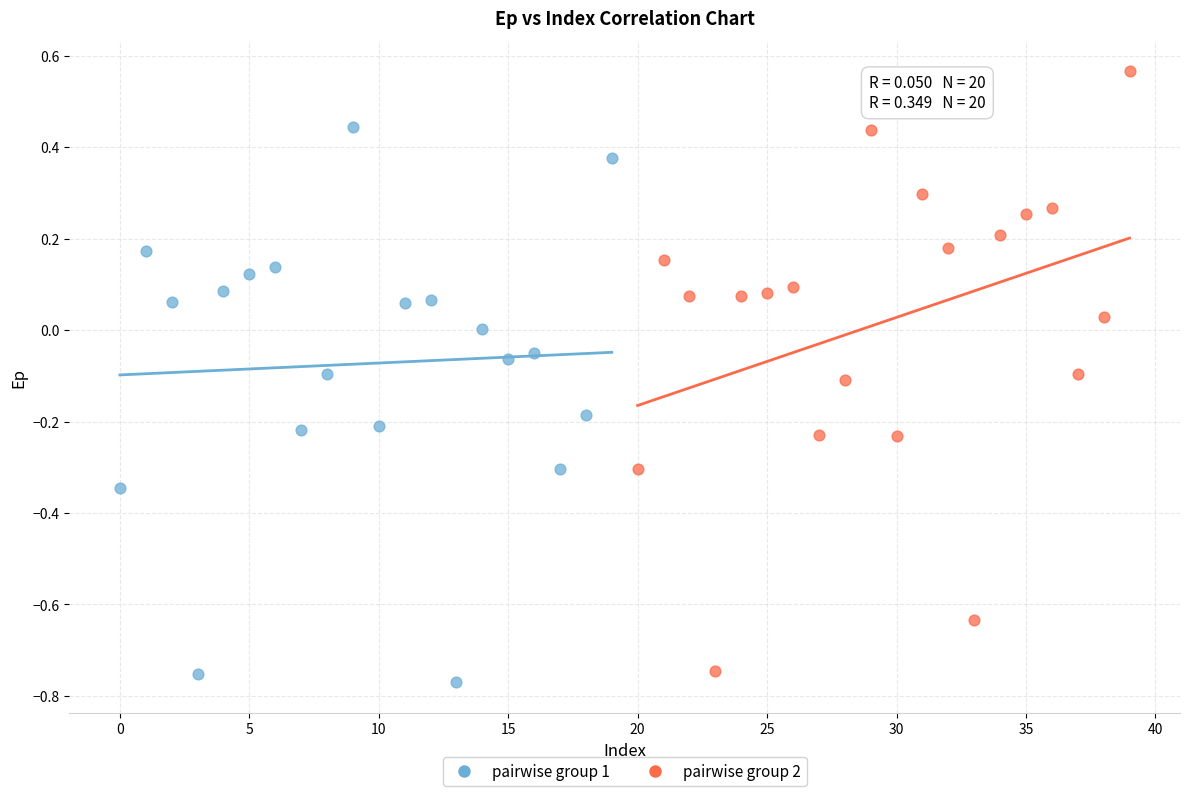

Which series contains the lowest Y value?

pairwise group 1